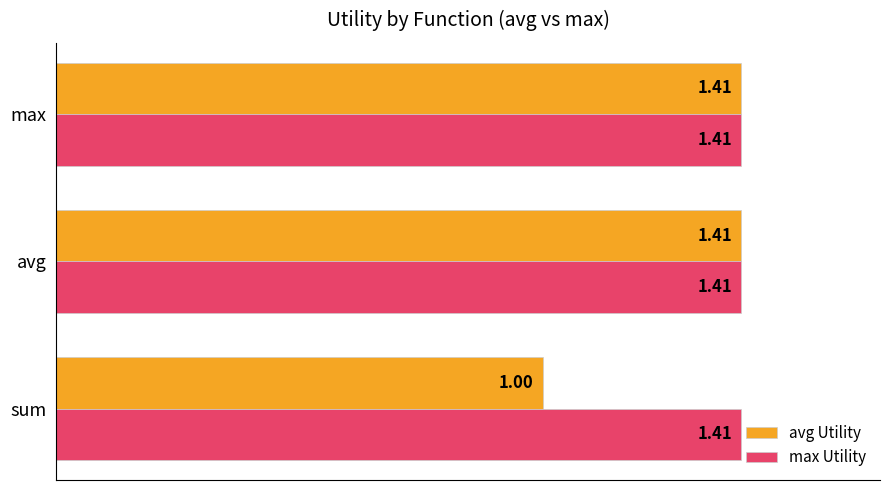

List the series in order of their overall mean, lowest first.

avg Utility, max Utility